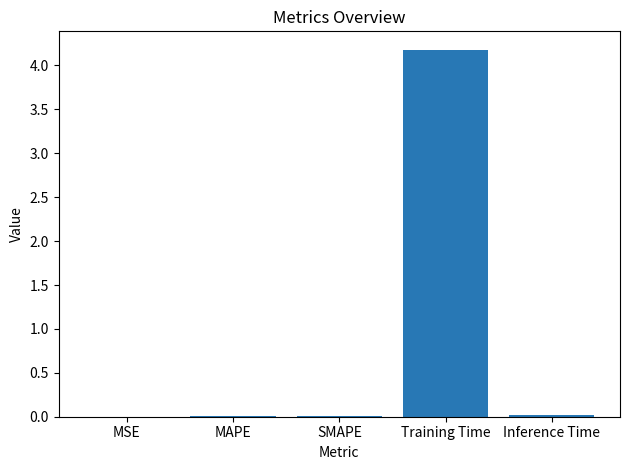

At which category does the chart reach its peak across all series?

Training Time